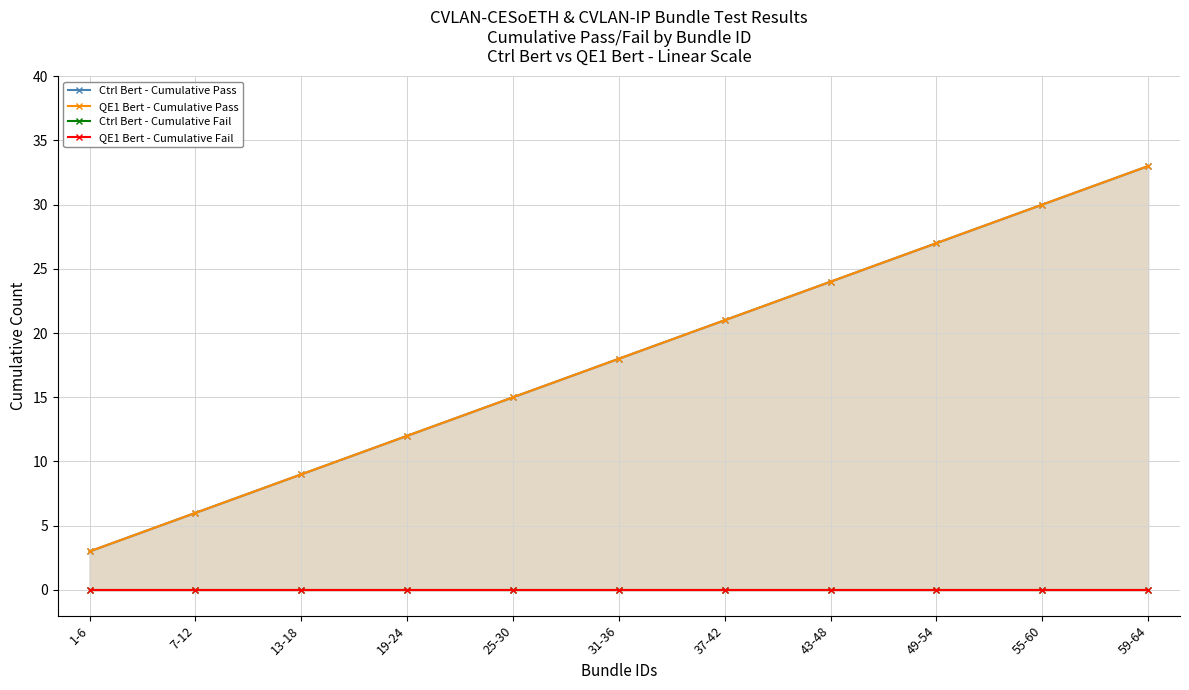

How many lines are shown in the chart?

4